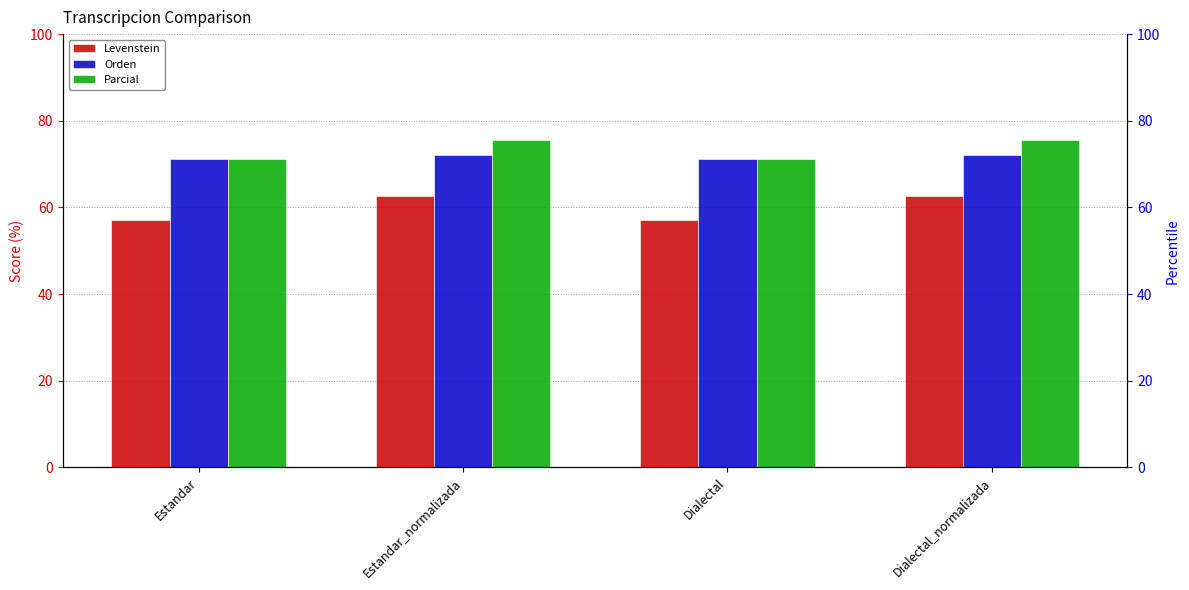

How many data points in Parcial are less than 75?

2